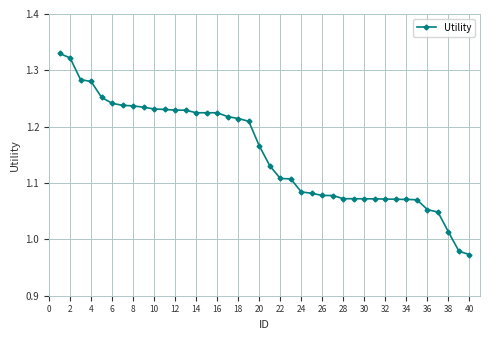

How many data points are above 1?

38